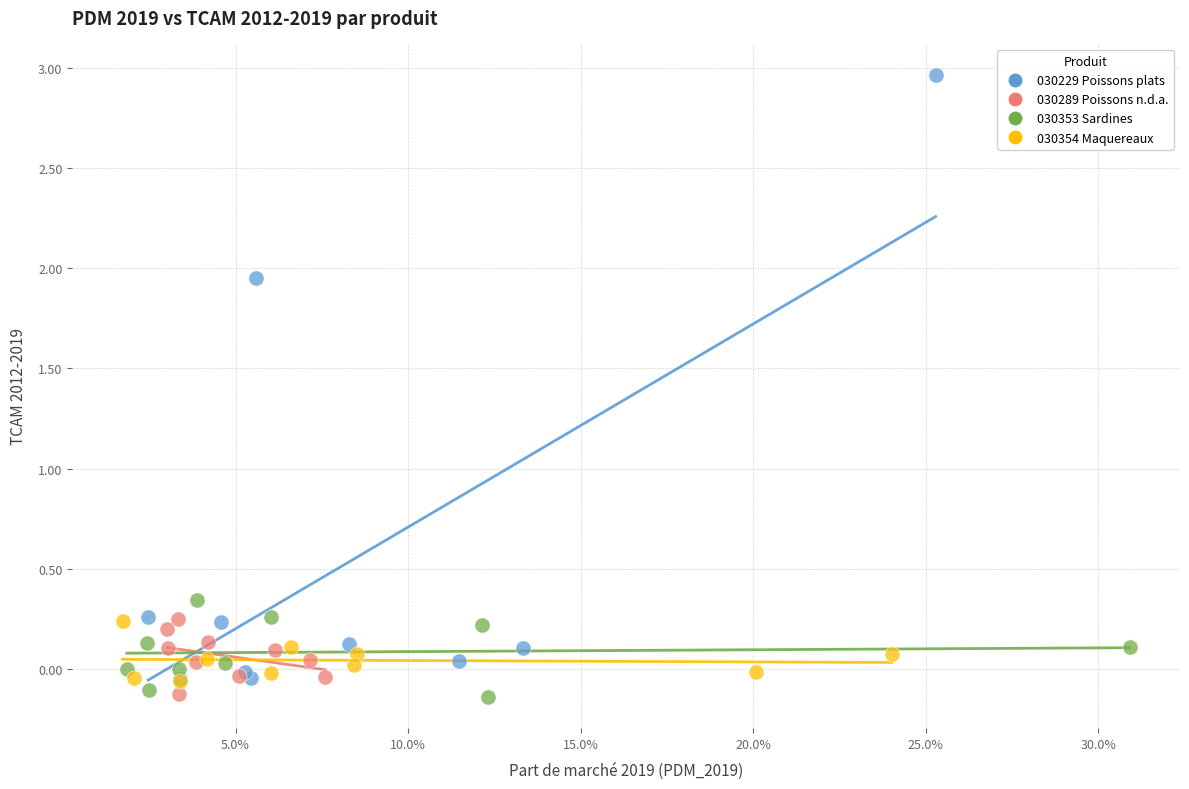

Which series has the widest spread of Y values?

030229 Poissons plats